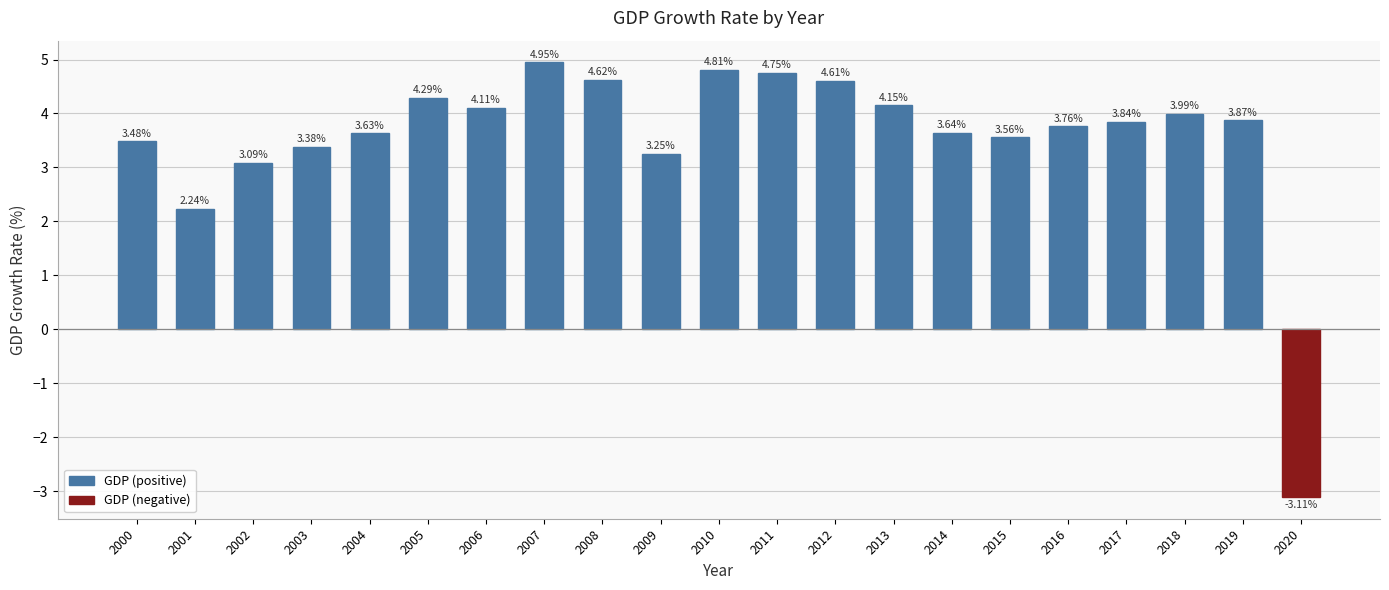

How many bars are there in total?

21